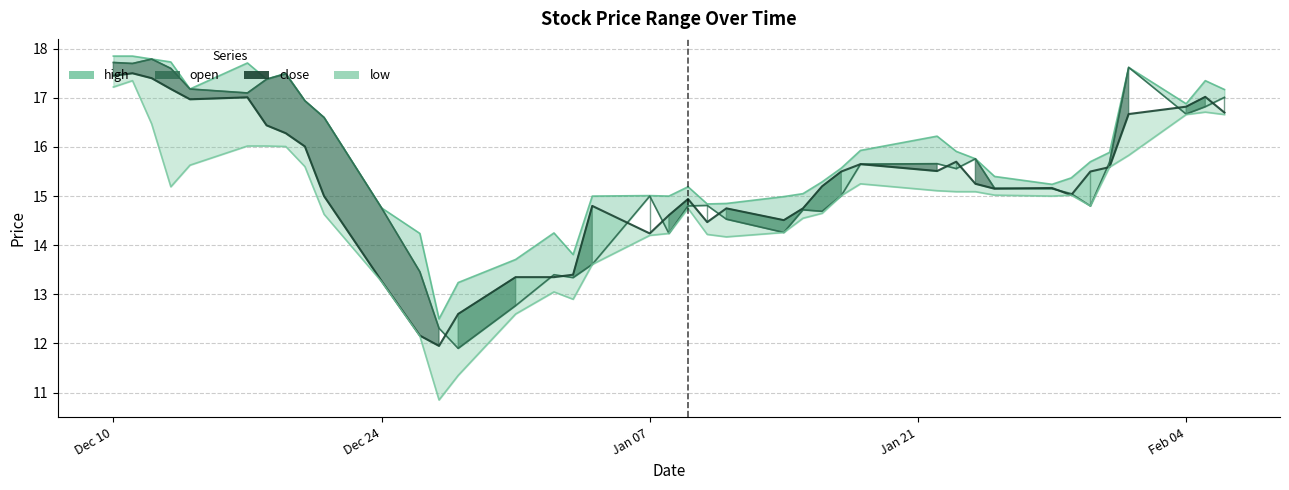

How many values in the open series exceed 15?

23